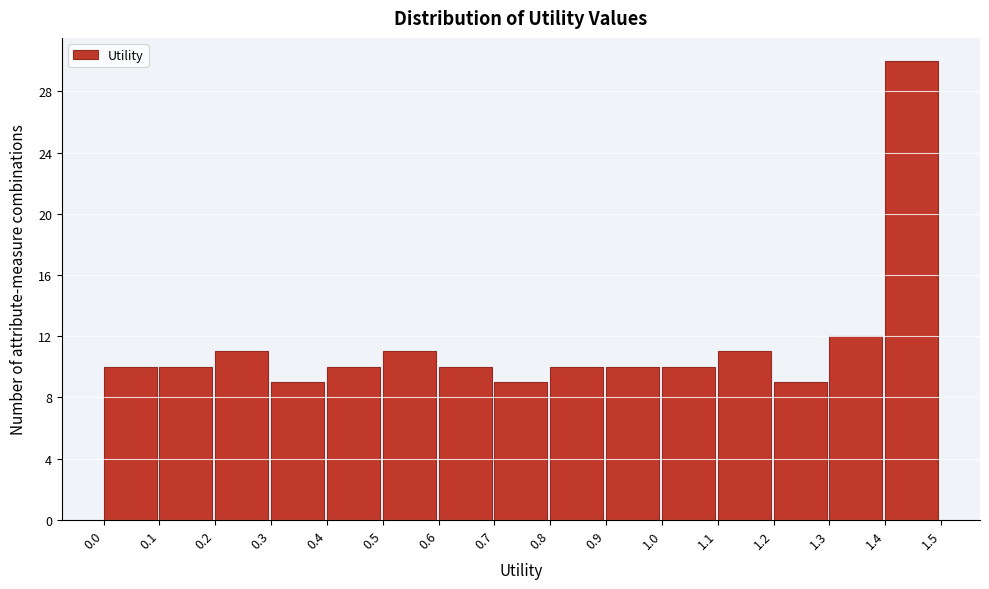

Reading left to right, transcribe this chart: for each bar, give the range it covers on the x-axis and its height. The values are not printed on the chart, so give them approximately, as read against the axis.

0.0 to 0.1: 10
0.1 to 0.2: 10
0.2 to 0.3: 11
0.3 to 0.4: 9
0.4 to 0.5: 10
0.5 to 0.6: 11
0.6 to 0.7: 10
0.7 to 0.8: 9
0.8 to 0.9: 10
0.9 to 1.0: 10
1.0 to 1.1: 10
1.1 to 1.2: 11
1.2 to 1.3: 9
1.3 to 1.4: 12
1.4 to 1.5: 30